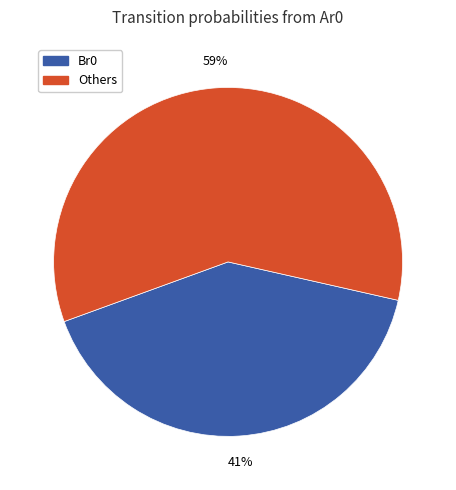

Is there a majority slice in this chart?

Yes